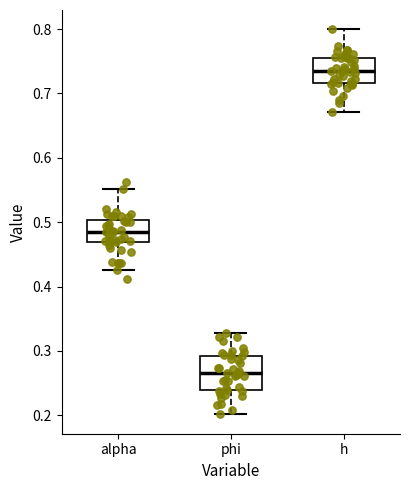

Reading left to right, read every box against the y-axis: the position of its median line, the range the box covers, and the ends of its whiskers. The values are not printed on the chart, so give them approximately, as read against the axis.

alpha: median 0.49, box 0.47 to 0.50, whiskers 0.43 to 0.55
phi: median 0.26, box 0.24 to 0.29, whiskers 0.20 to 0.33
h: median 0.74, box 0.72 to 0.75, whiskers 0.67 to 0.80